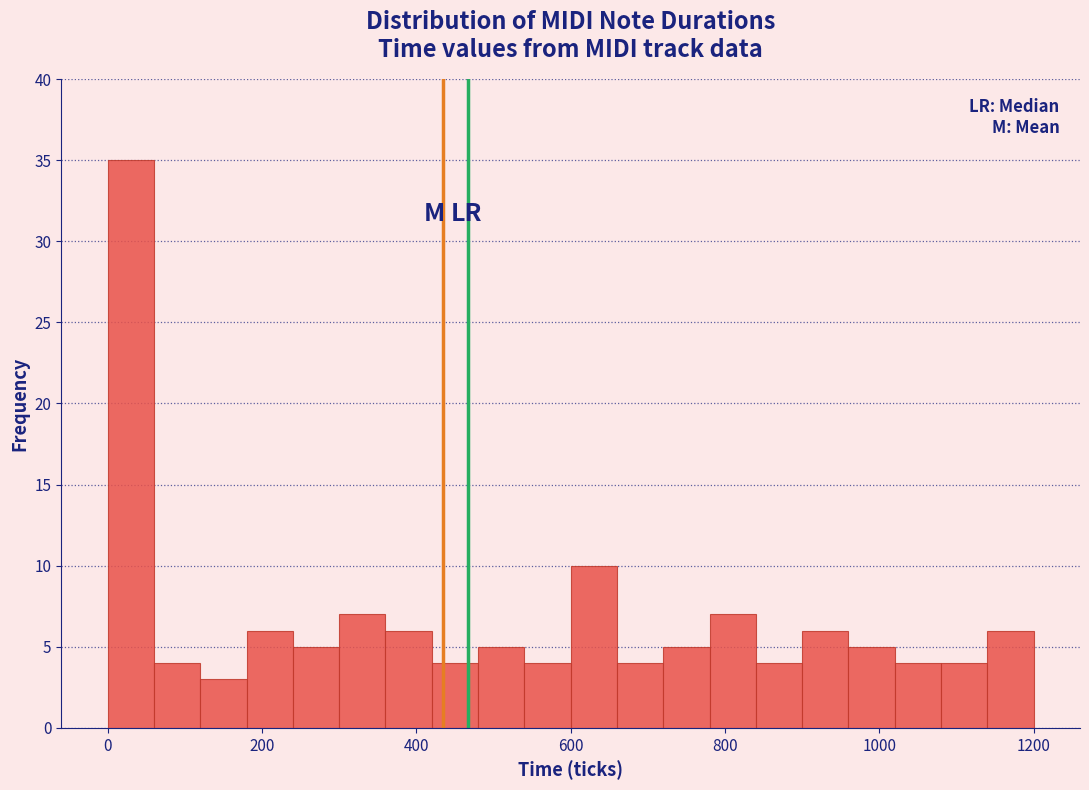

Around what value on the x-axis is the tallest bar? Give the approximate position of its centre, as read against the axis.

40